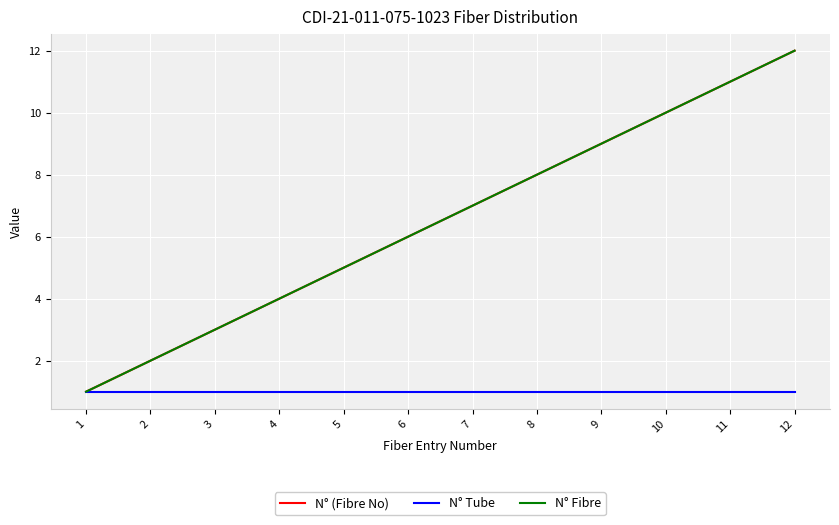

Is this an area chart (filled region under the line)?

No